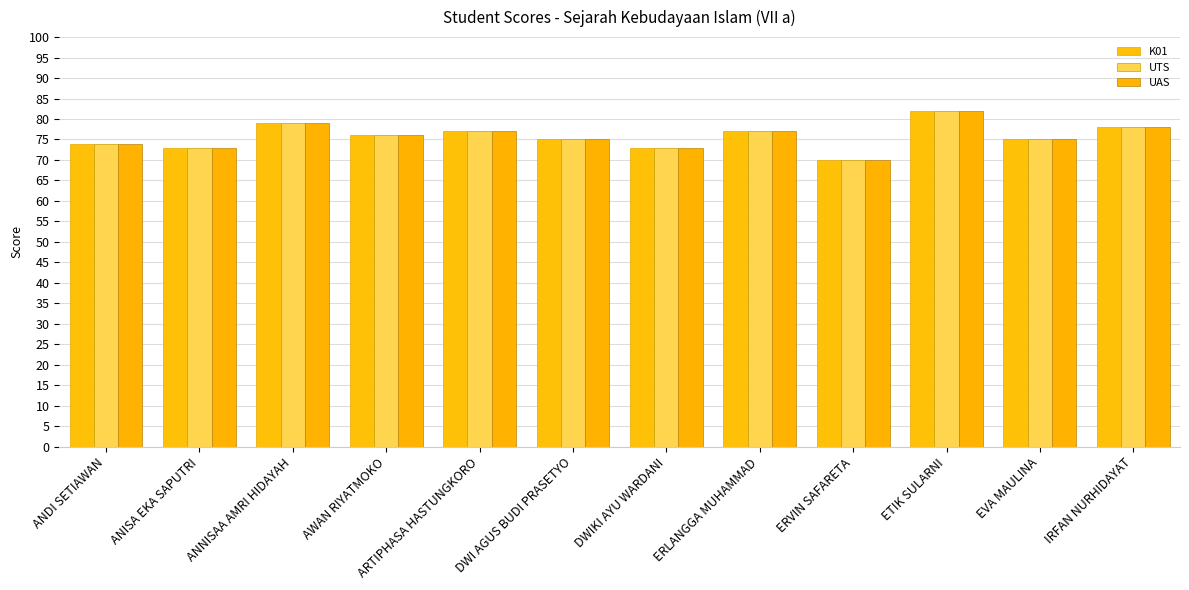

At which category is the sum across all series the highest?

ETIK SULARNI